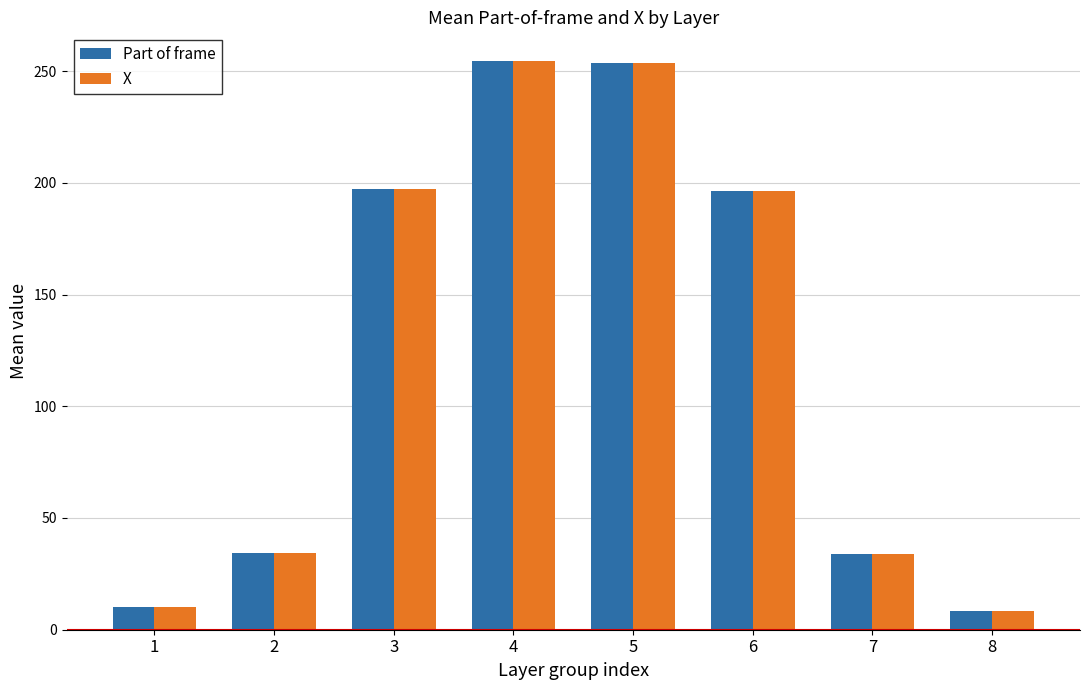

What is the sum of the Part of frame values at 7 and 8?

42.2